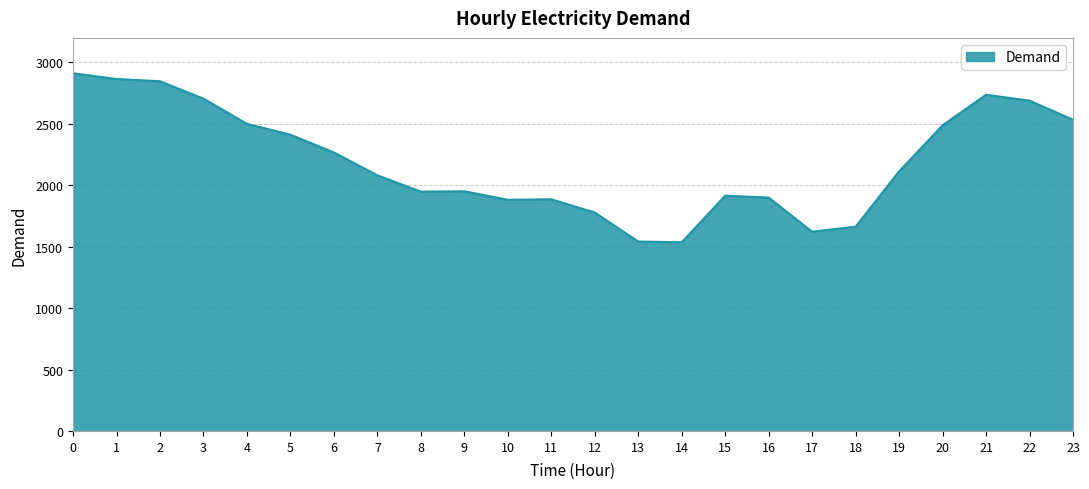

What is the ratio of the value at 13 to the value at 5?

0.6